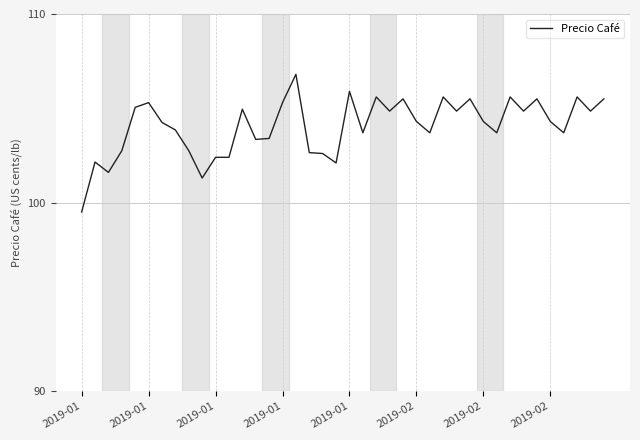

What is the minimum value shown in the chart?

99.5